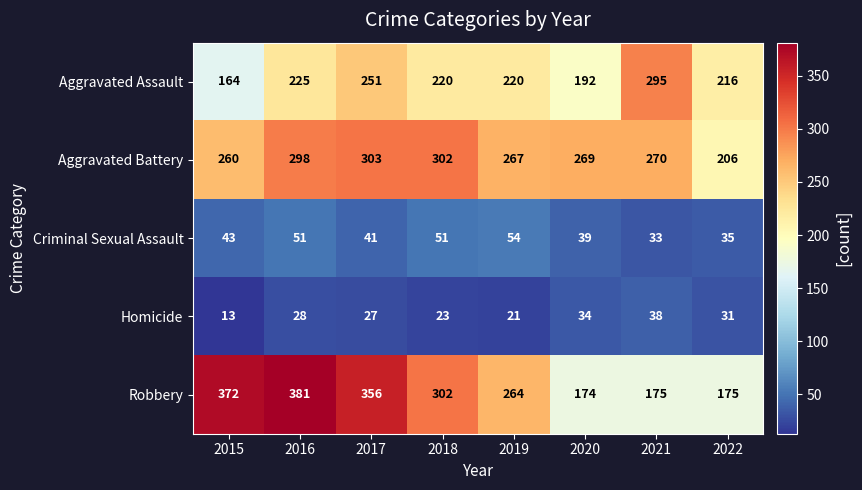

The value of Aggravated Assault at 2022 is 358. True or false?

False